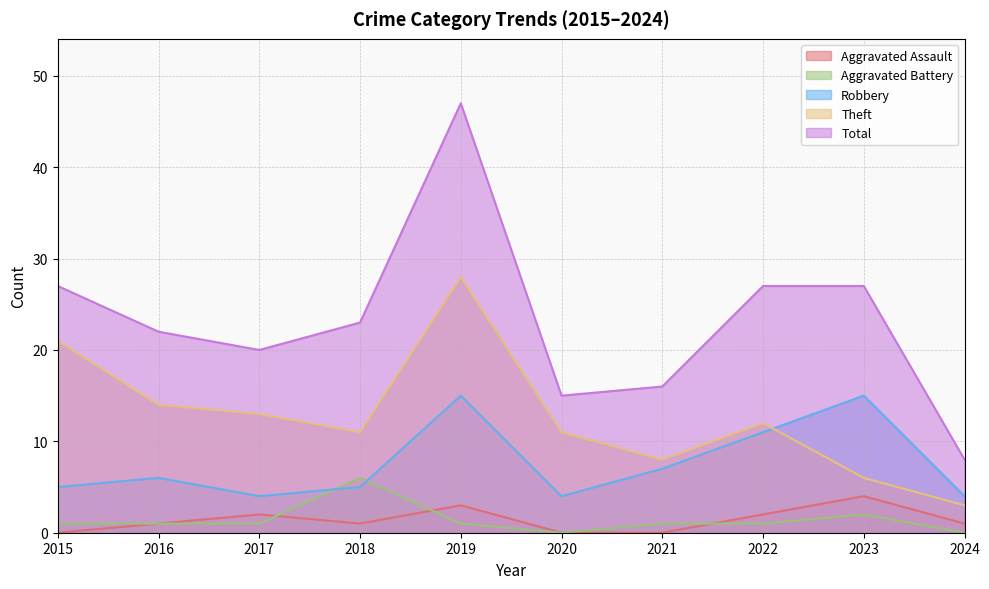

What are all the series names shown in the legend?

Aggravated Assault, Aggravated Battery, Robbery, Theft, Total